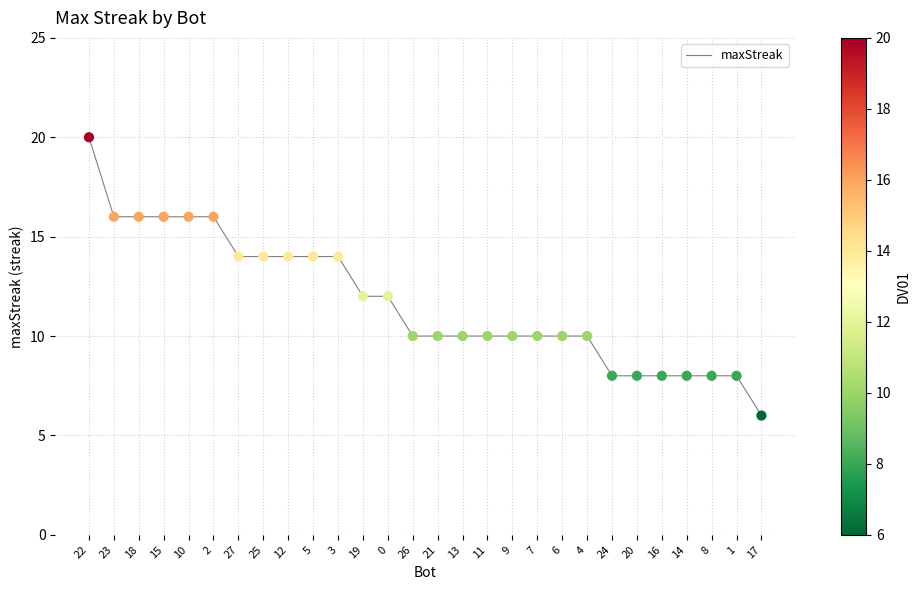

What is the change in value from 12 to 16?

-6